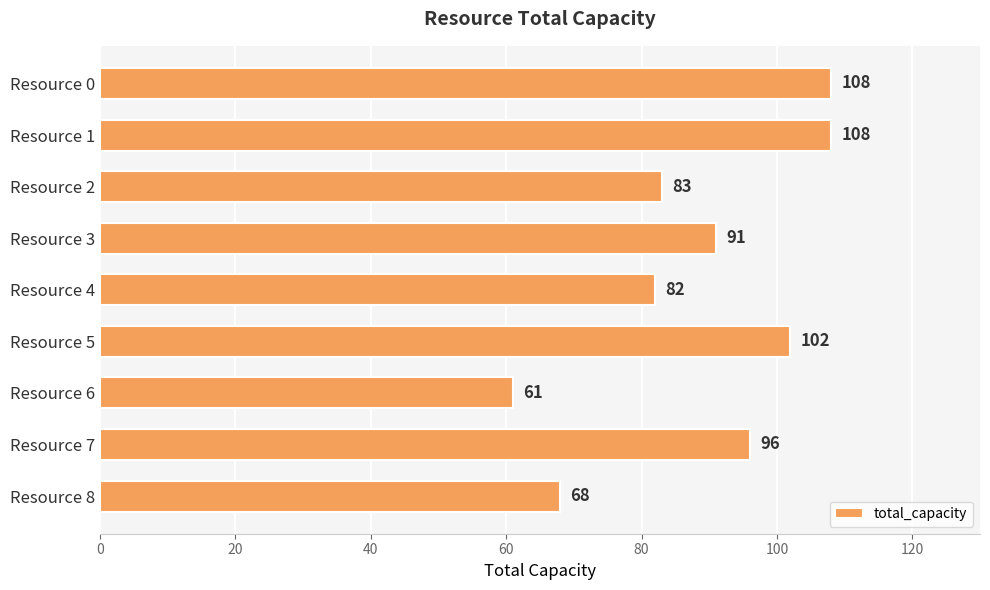

What is the minimum value shown in the chart?

61